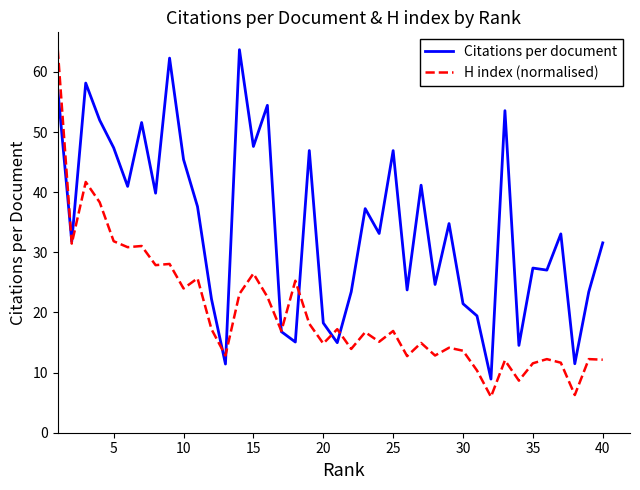

What is the greatest value displayed?

63.7